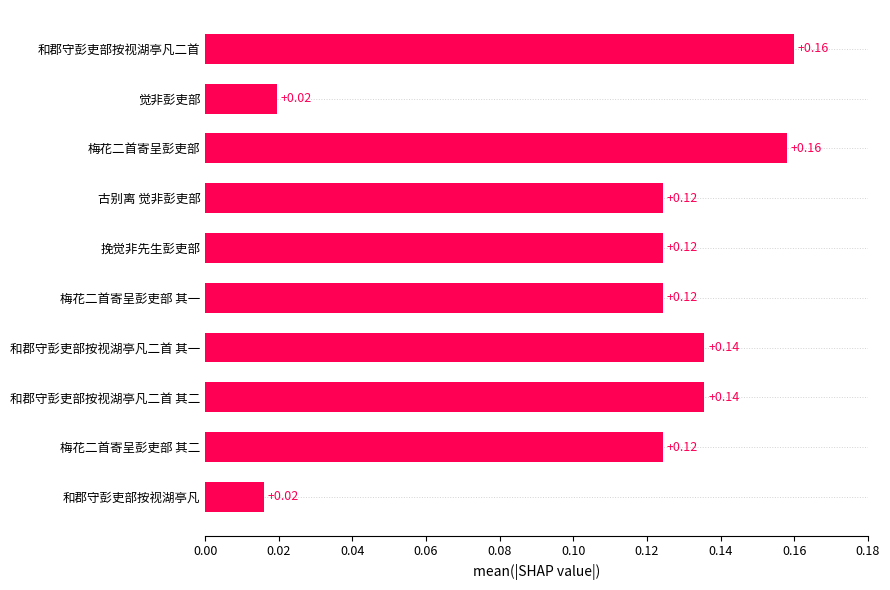

How many categories are shown in the chart?

10